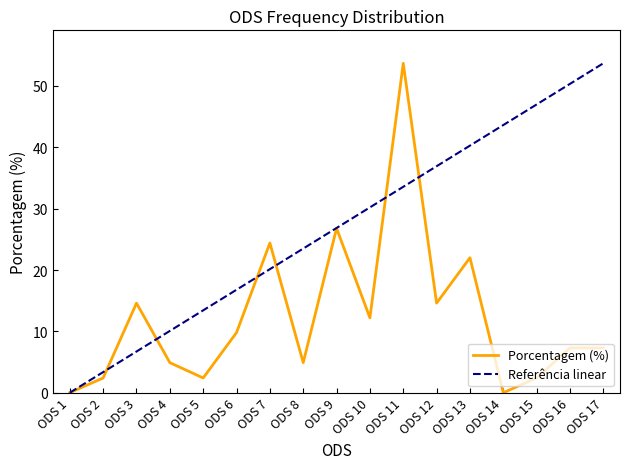

Between ODS 7 and ODS 17, which series saw the biggest shift?

Referência linear